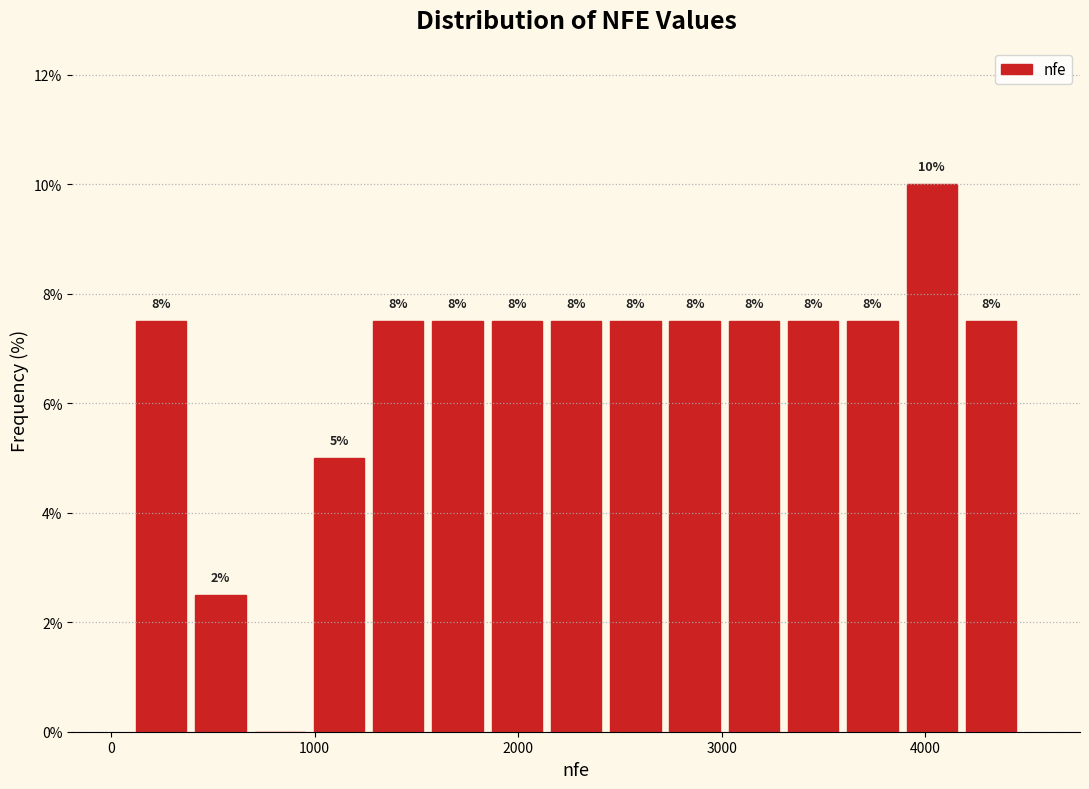

Read against the x-axis, roughly where is the centre of the tallest bar?

4000